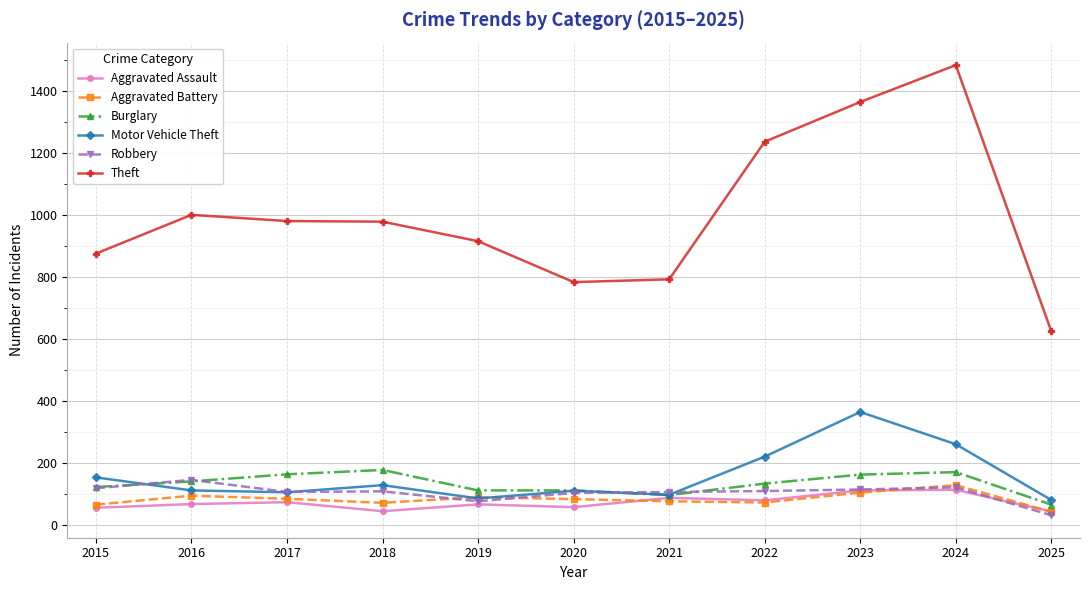

What is the value of the Burglary point at the 8th from the left?

132